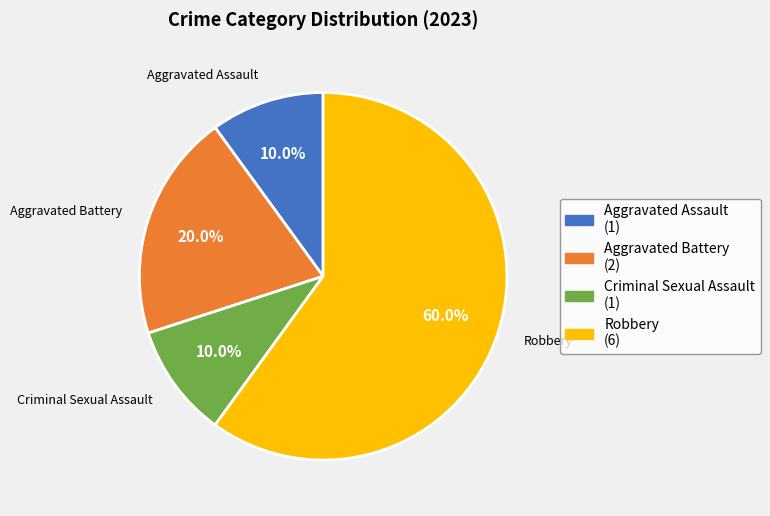

To the nearest percent, what portion does Criminal Sexual Assault represent?

10%